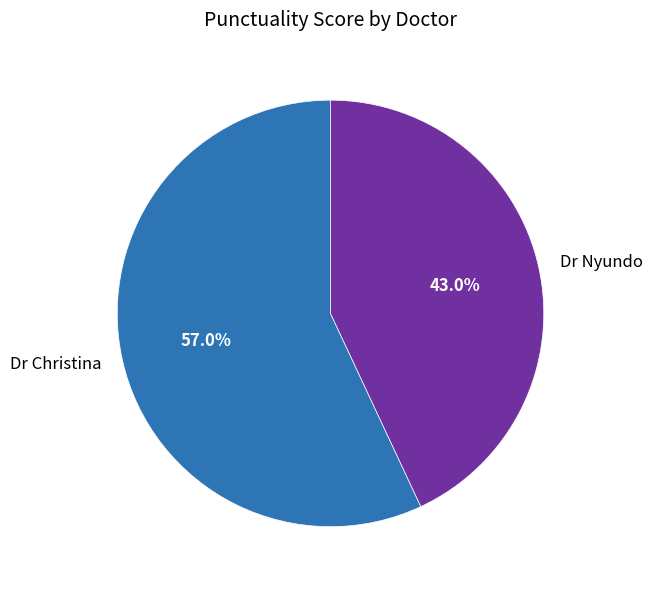

Approximately how many times larger is the value at Dr Christina compared to Dr Nyundo?

1.3